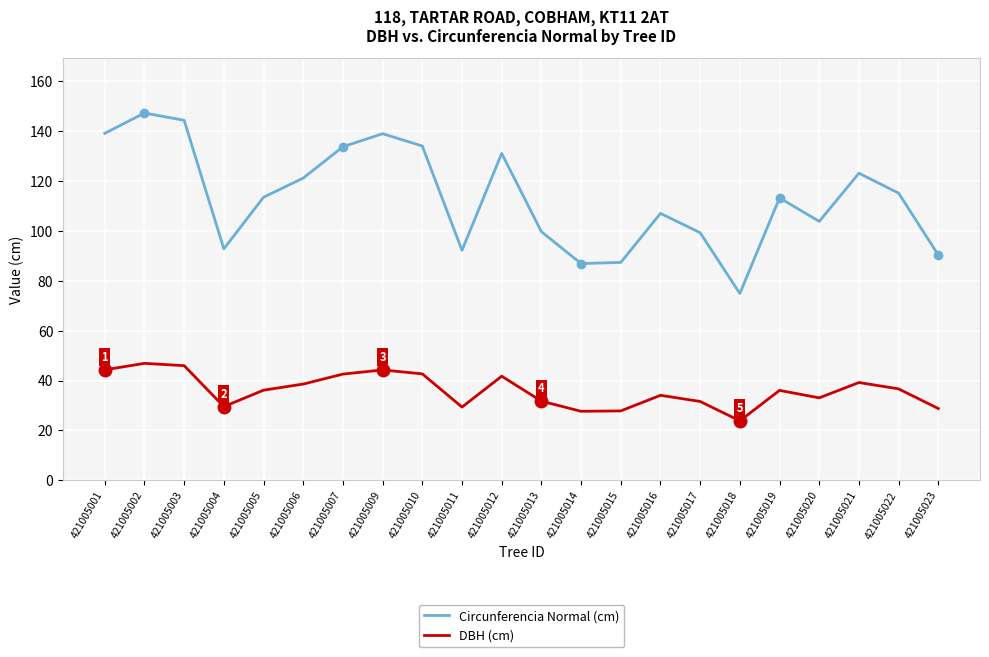

Is it true that Circunferencia Normal (cm) equals 147.3 at 421005002?

True